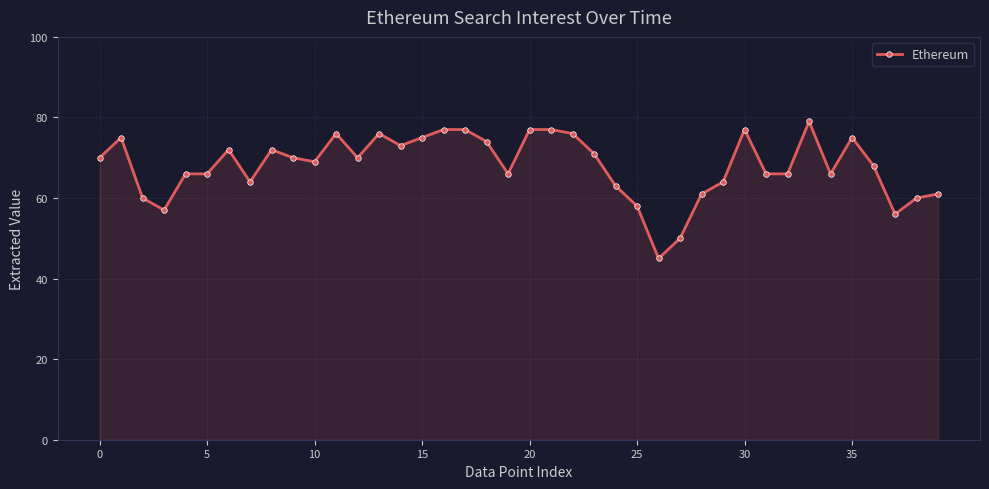

Reading right to left, transcribe all the data shown in this chart.

61	60	56	68	75	66	79	66	66	77	64	61	50	45	58	63	71	76	77	77	66	74	77	77	75	73	76	70	76	69	70	72	64	72	66	66	57	60	75	70